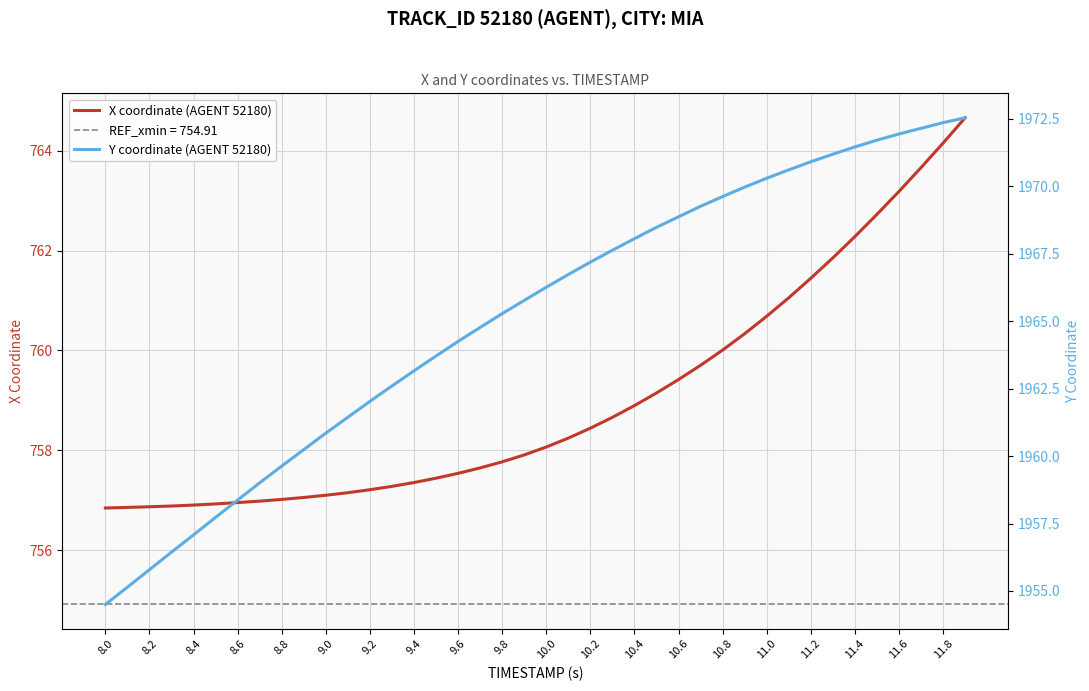

True or false: X coordinate (AGENT 52180) has a value of 757.0 at 8.6.

True